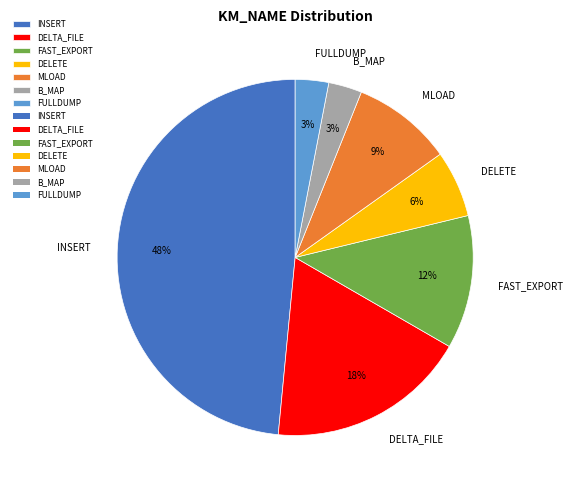

Does INSERT represent more than half of the total?

No